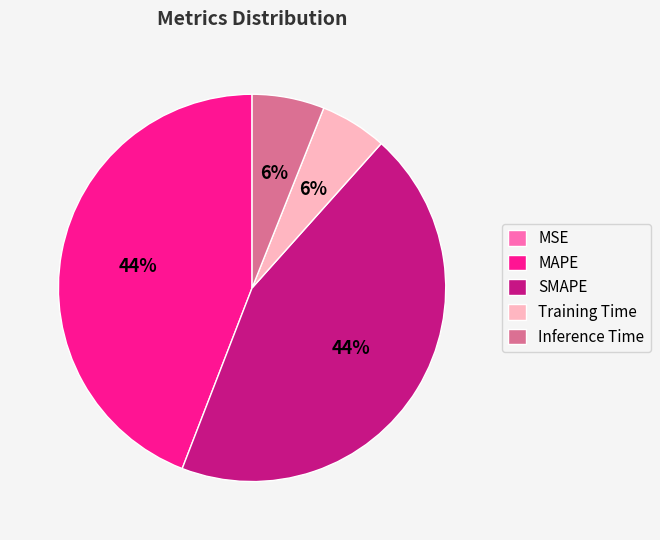

To the nearest percent, what is the combined percentage of Inference Time and Training Time?

12%